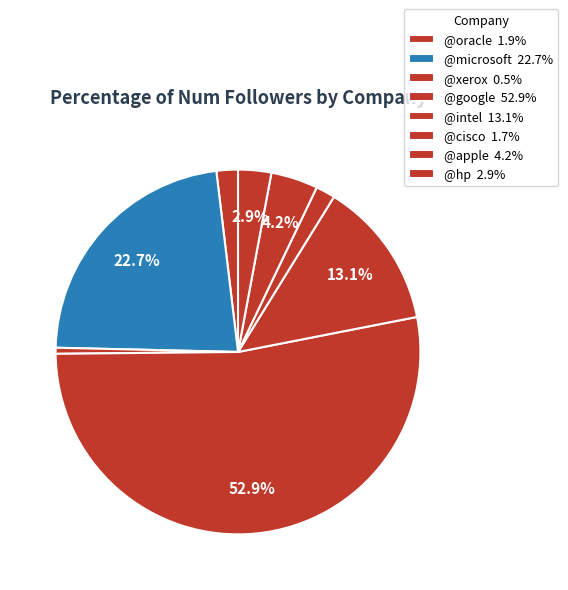

What is the ratio of the value at @xerox to the value at @hp?

0.2